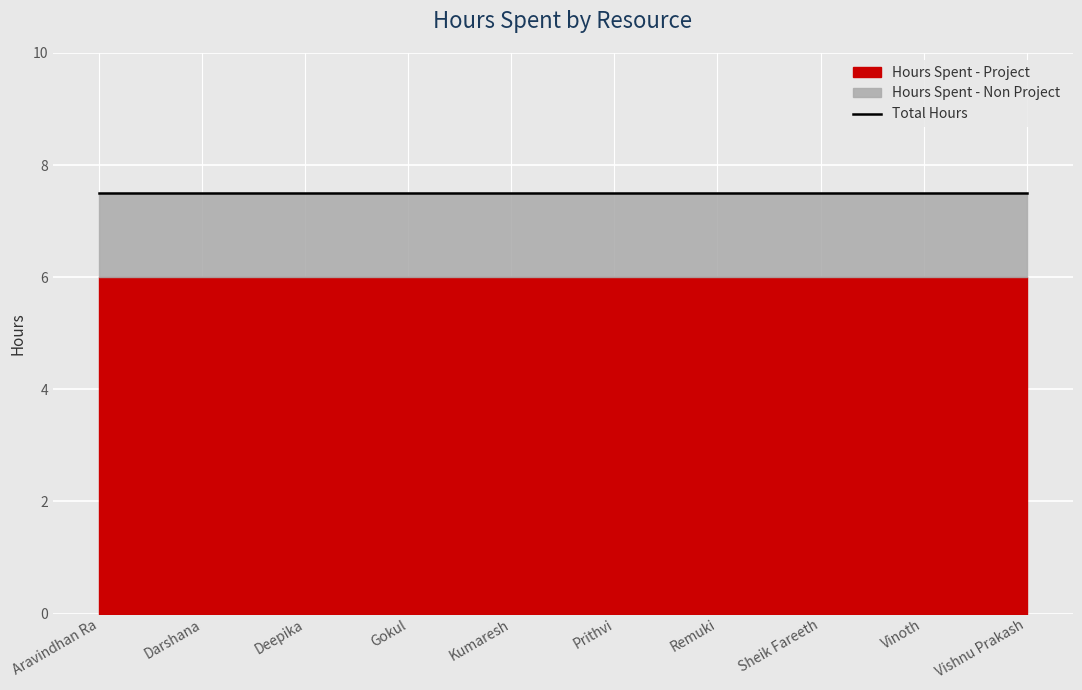

At which category does the chart reach its minimum across all series?

Aravindhan Ra